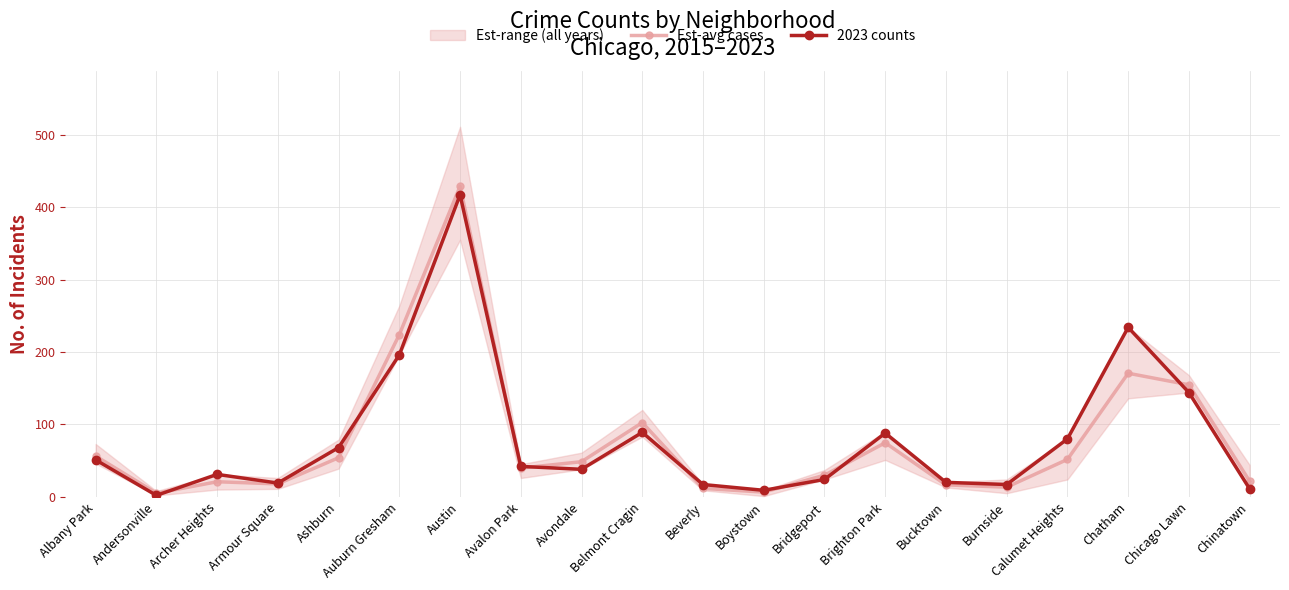

The 2023 counts series shows 11.0 at Chinatown. True or false?

True